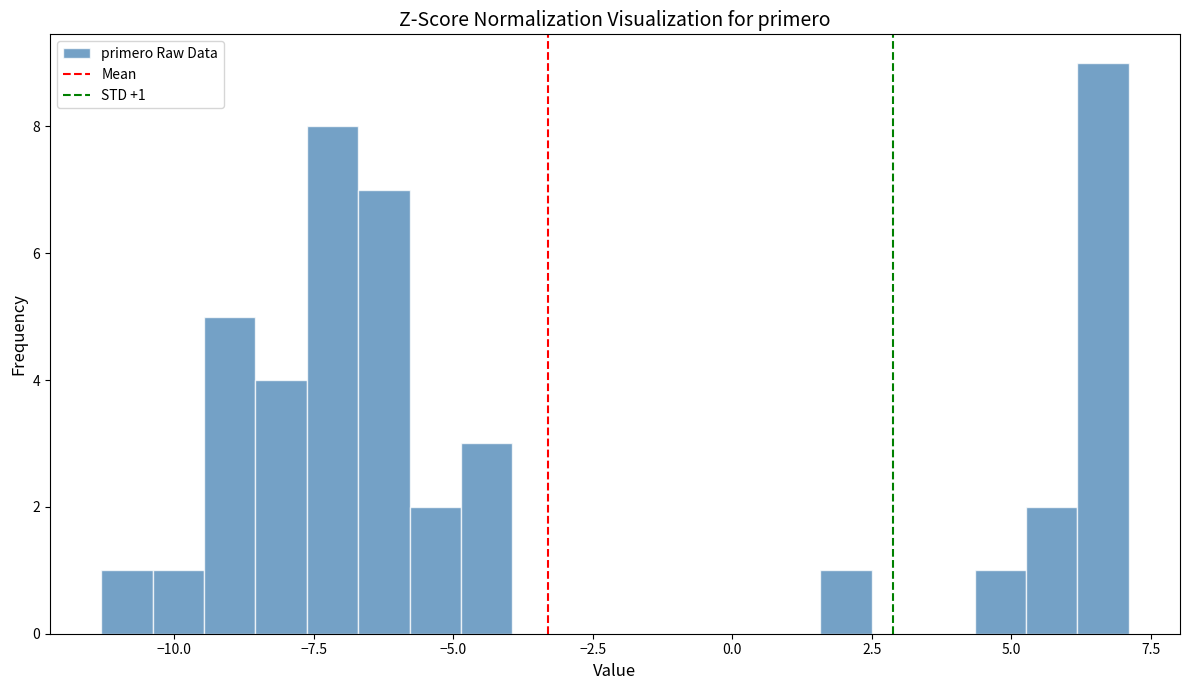

Read against the x-axis, roughly where is the centre of the tallest bar?

6.5